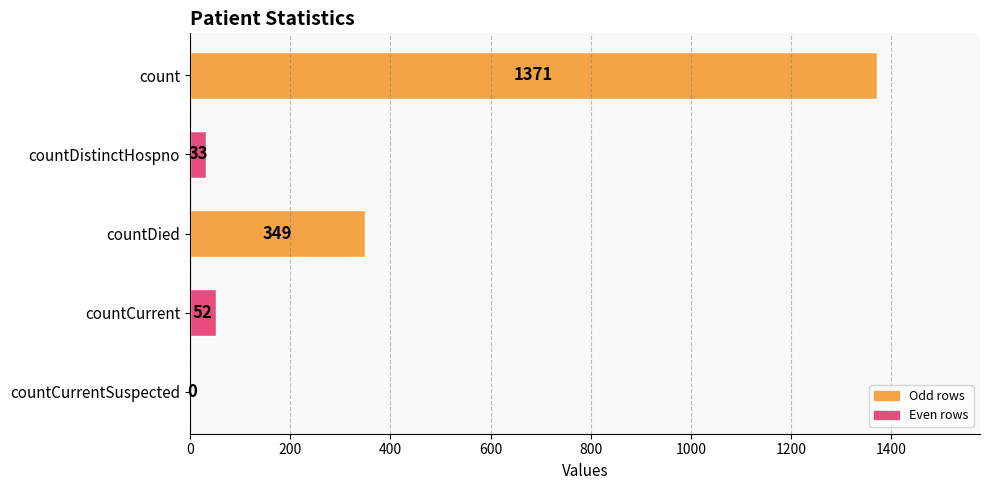

What is the average value?

361